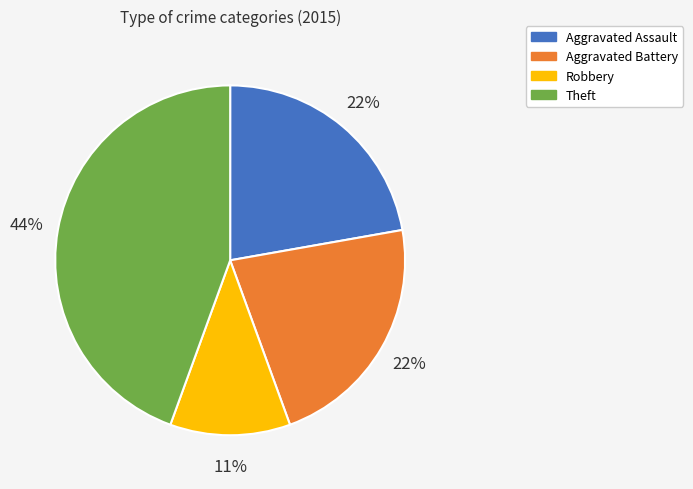

To the nearest percent, what is the average slice percentage?

25%